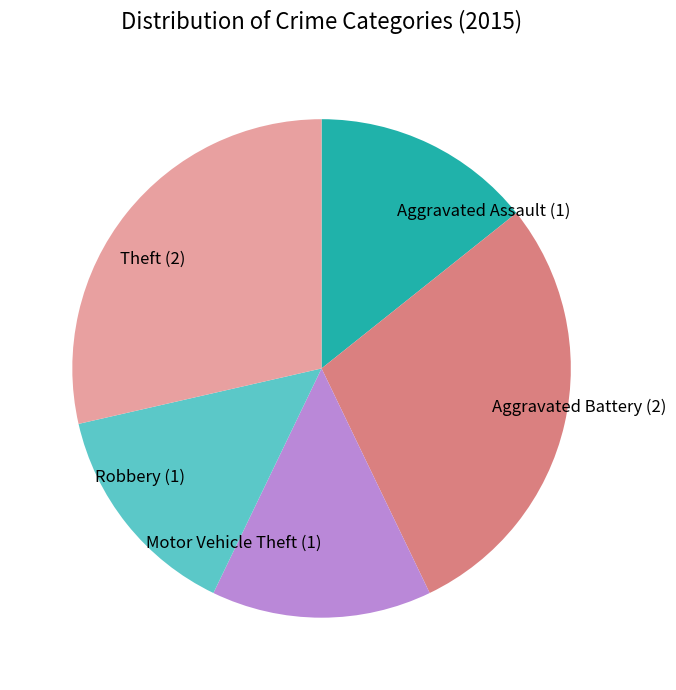

What is the ratio of the value at Aggravated Battery (2) to the value at Theft (2)?

1.0